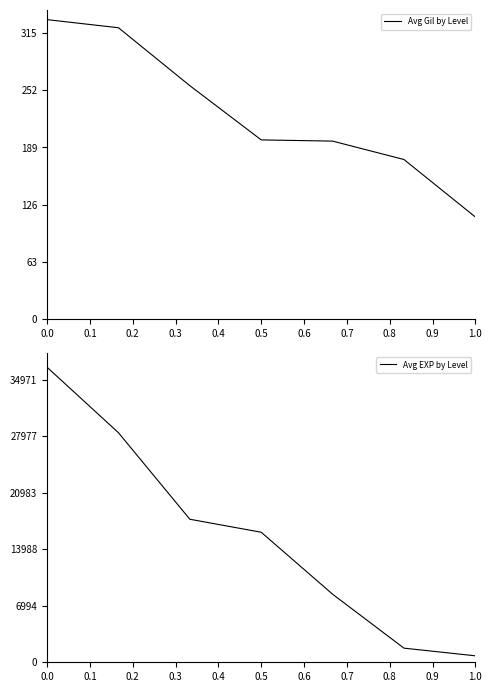

How many lines are shown in the chart?

2